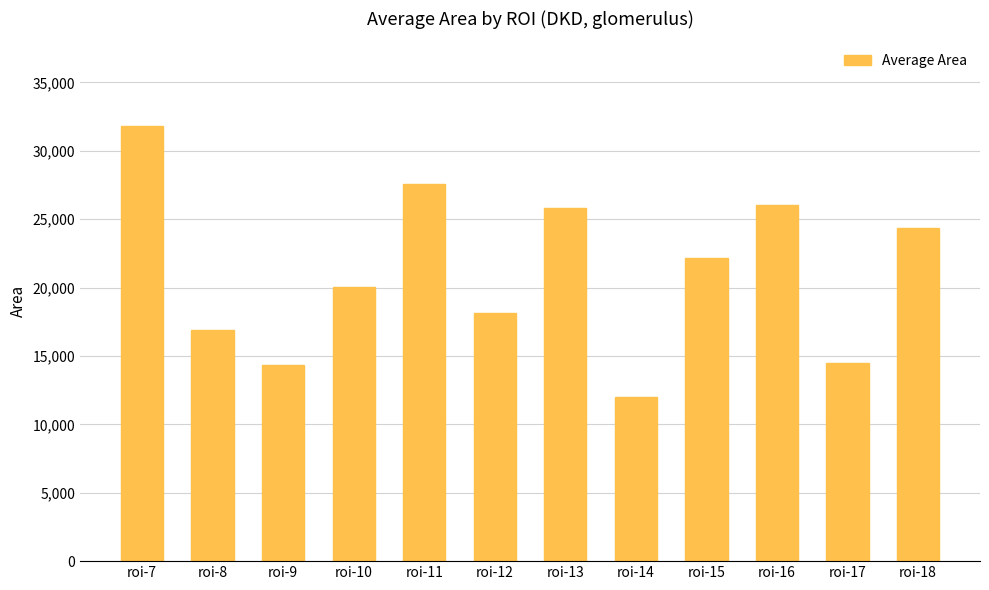

What is the difference between the values at roi-18 and roi-11?

3239.1